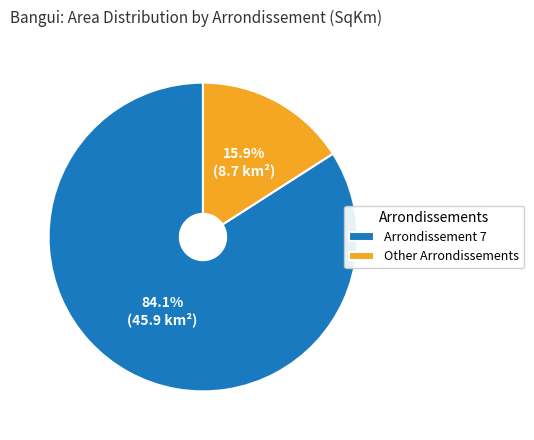

Is there any slice that represents more than half of the pie?

Yes